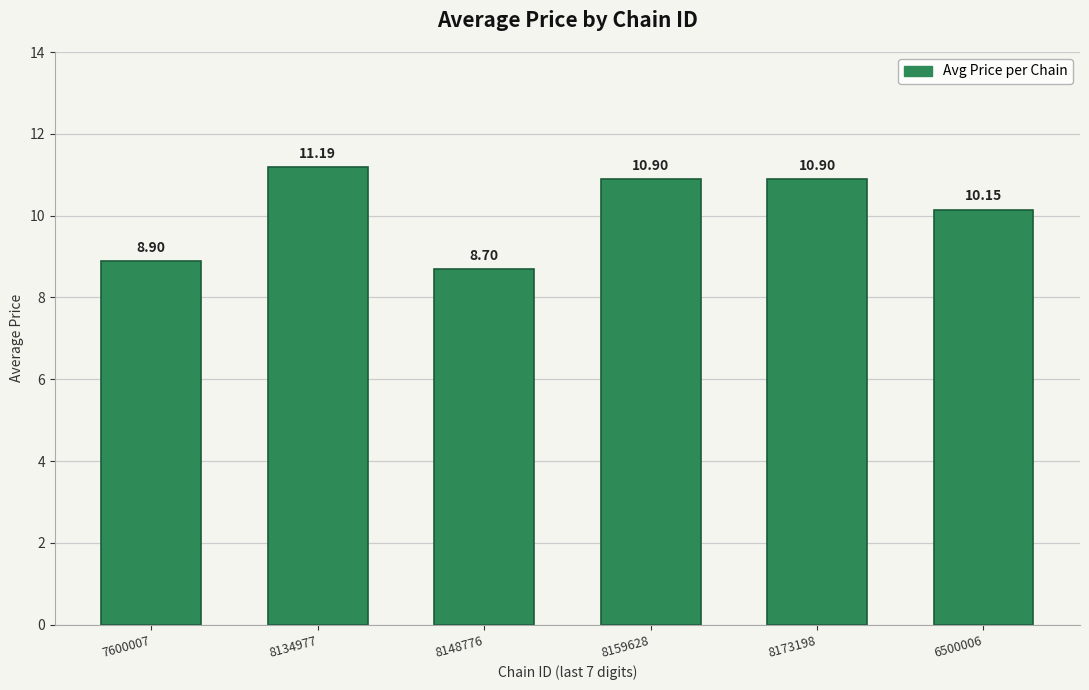

Between 8173198 and 6500006, which is larger?

8173198